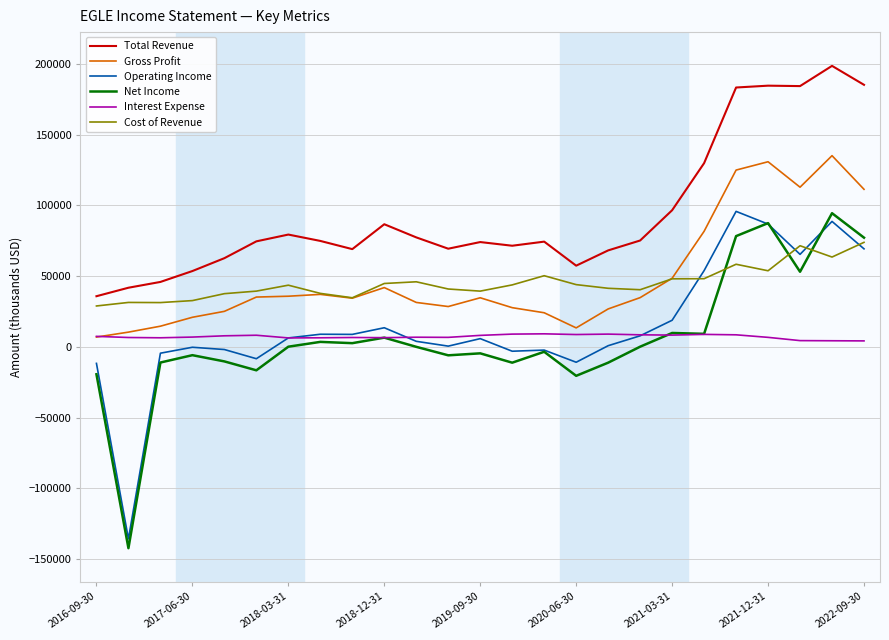

Which series has the largest total across all categories?

Total Revenue